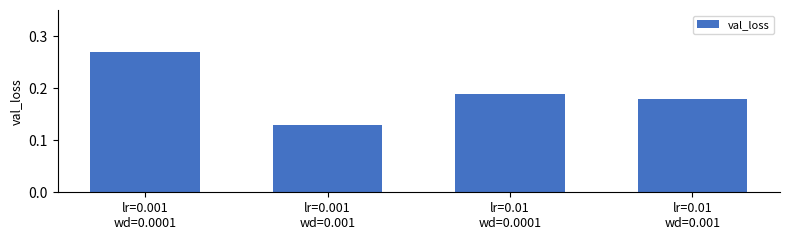

How many values are between 0 and 1?

4